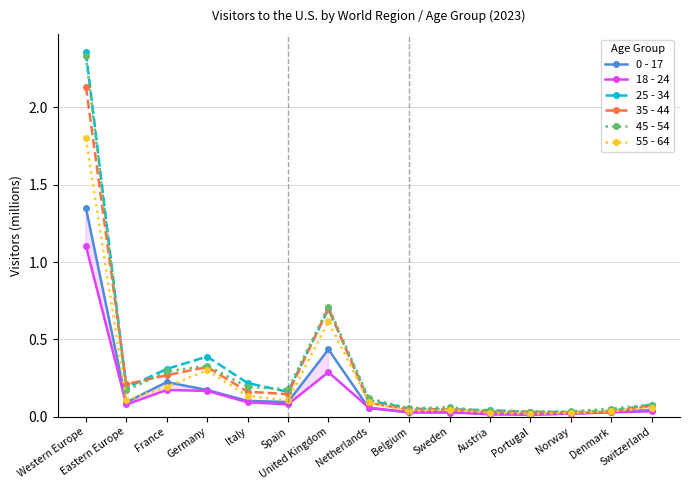

List the labels in order of 25 - 34 value, smallest first.

Norway, Portugal, Denmark, Austria, Sweden, Belgium, Switzerland, Netherlands, Spain, Eastern Europe, Italy, France, Germany, United Kingdom, Western Europe